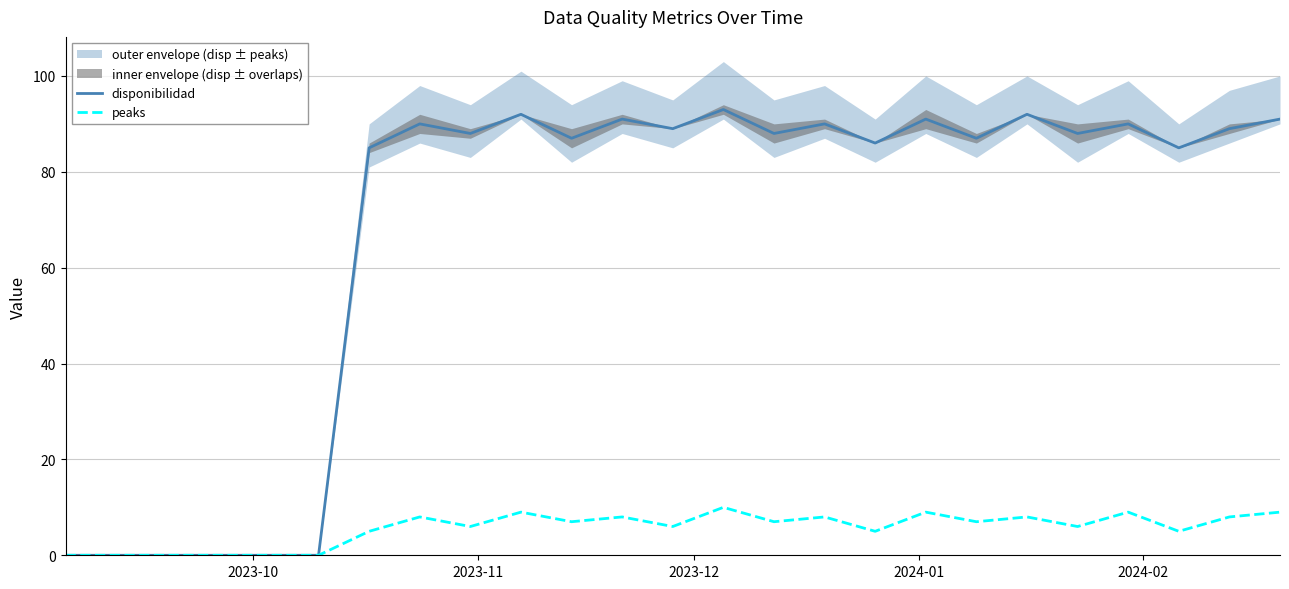

What is the maximum value for peaks?

10